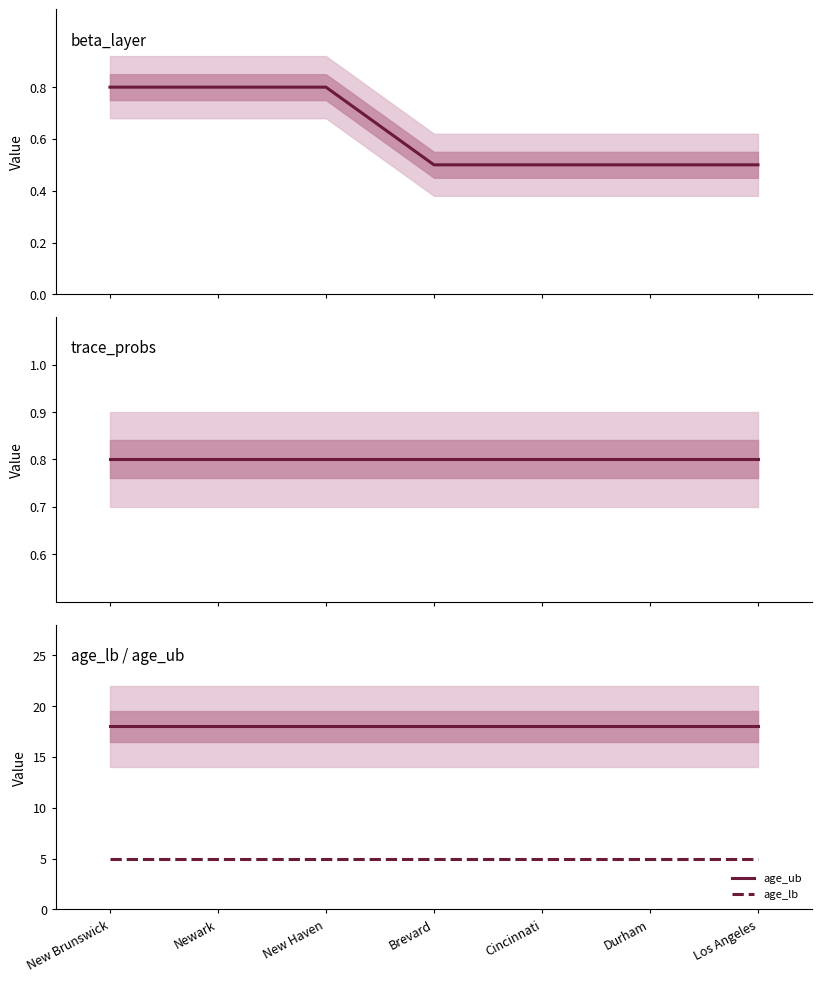

Is this an area chart (filled region under the line)?

No